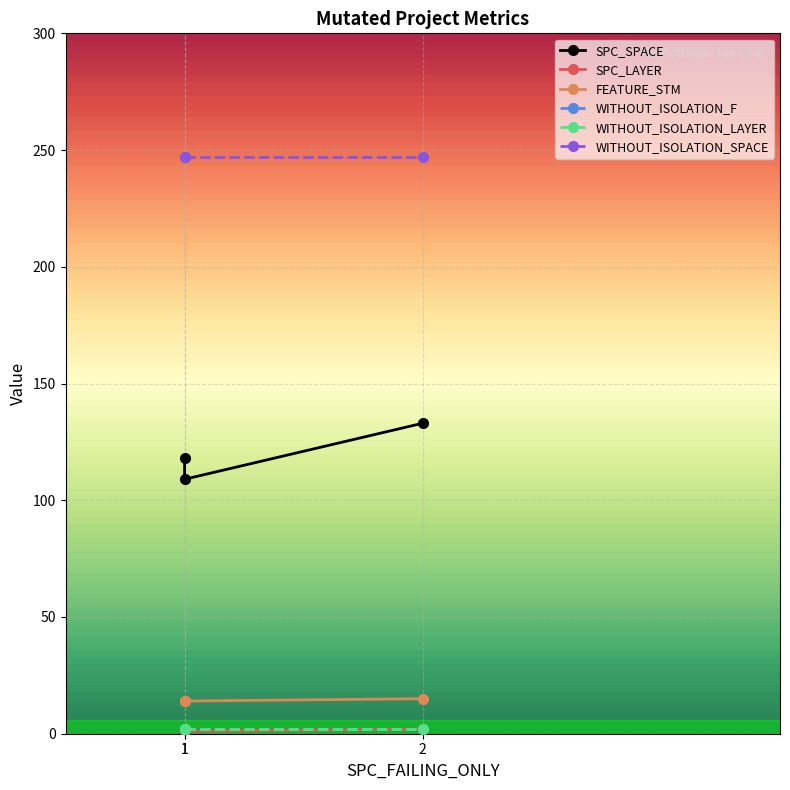

How many lines are shown in the chart?

6